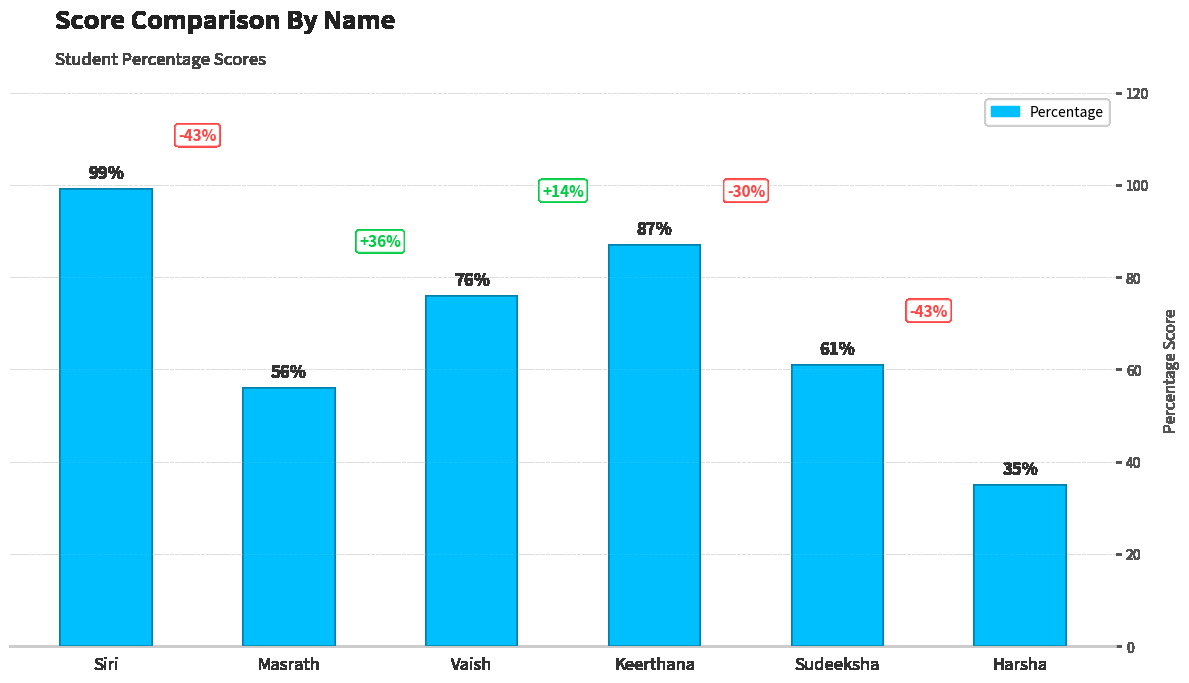

Which label corresponds to the largest value in the chart?

Siri